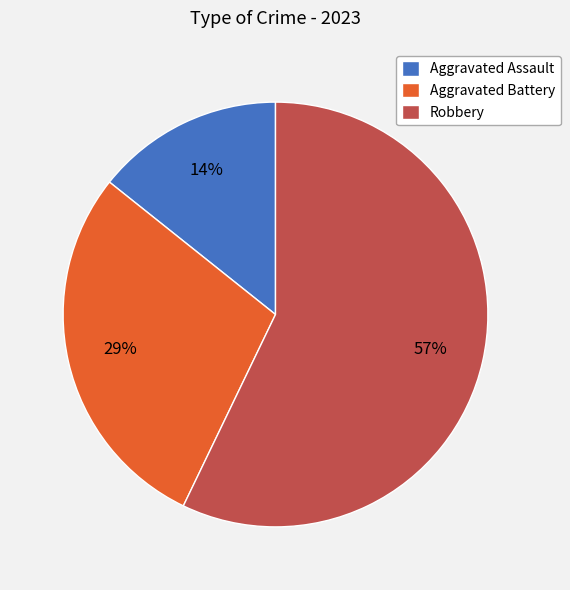

What is the majority slice?

Robbery